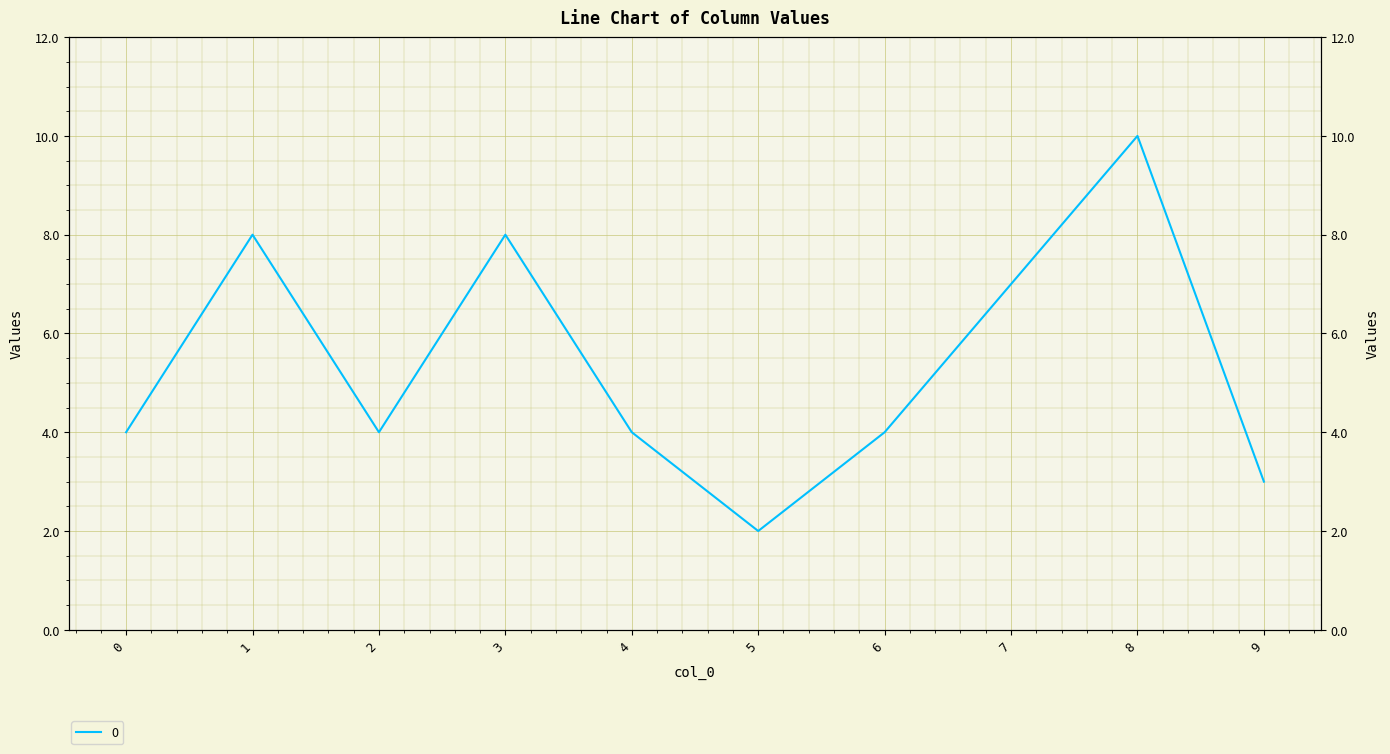

Reading left to right, transcribe all the data shown in this chart.

4	8	4	8	4	2	4	7	10	3